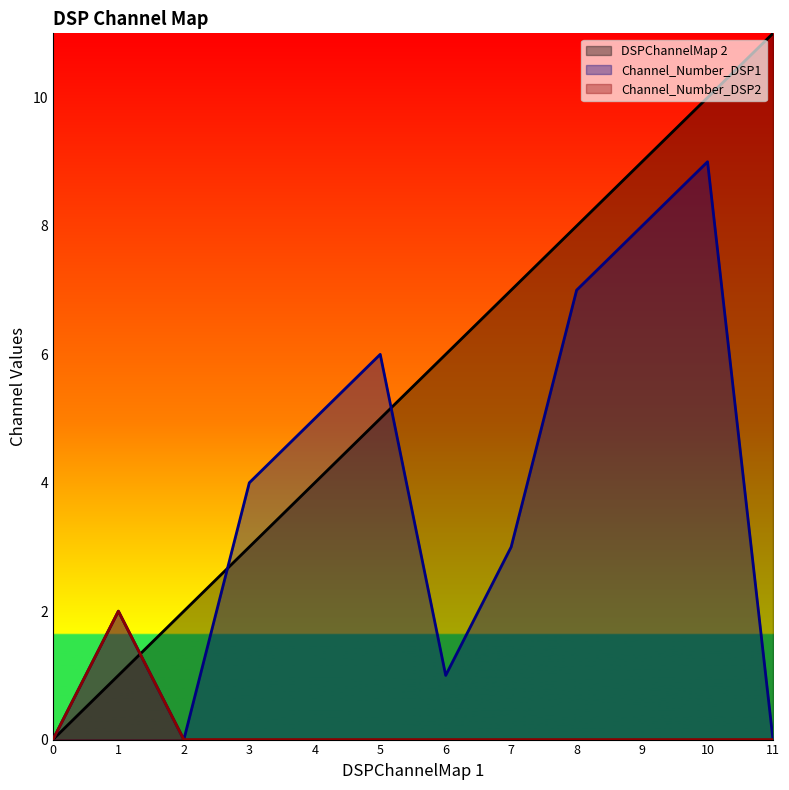

How many lines are shown in the chart?

3